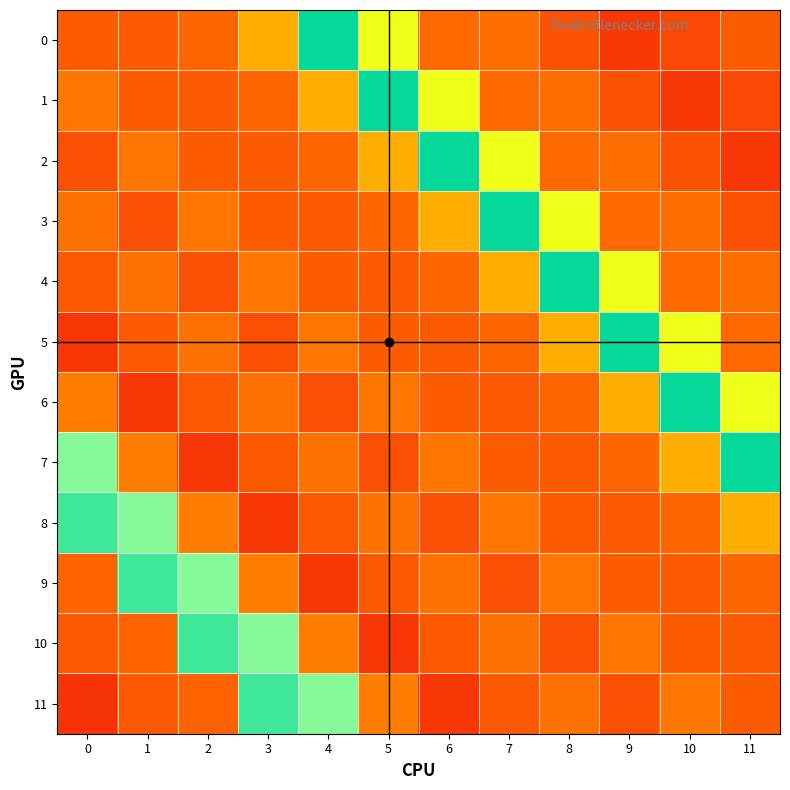

Between 8 and 9, which is larger?

8